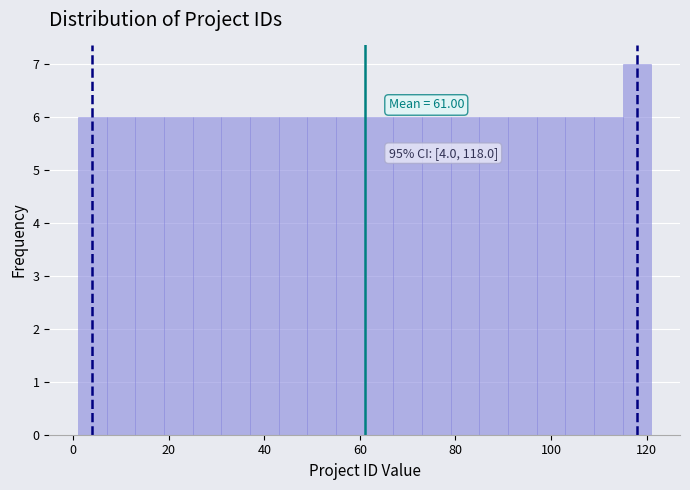

Around what value on the x-axis is the tallest bar? Give the approximate position of its centre, as read against the axis.

118